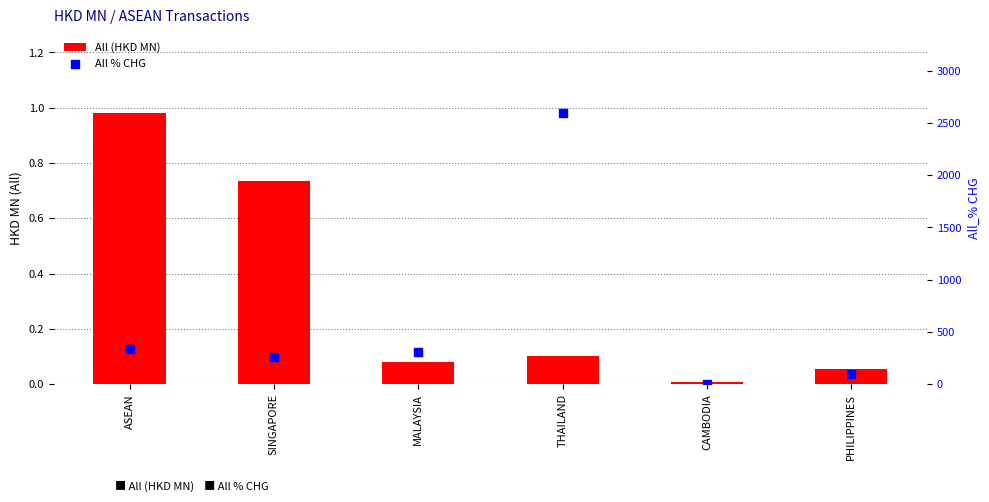

What is the total value across all series at MALAYSIA?

305.8